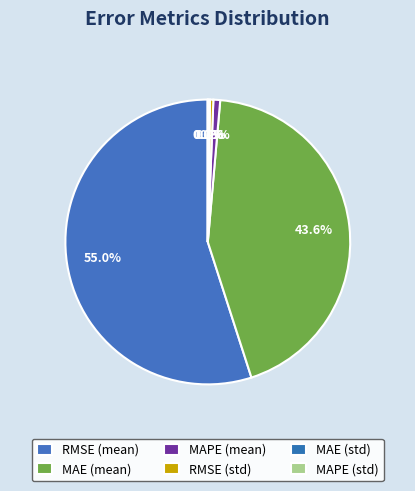

What is the change in value from RMSE (mean) to MAPE (mean)?

-276.6